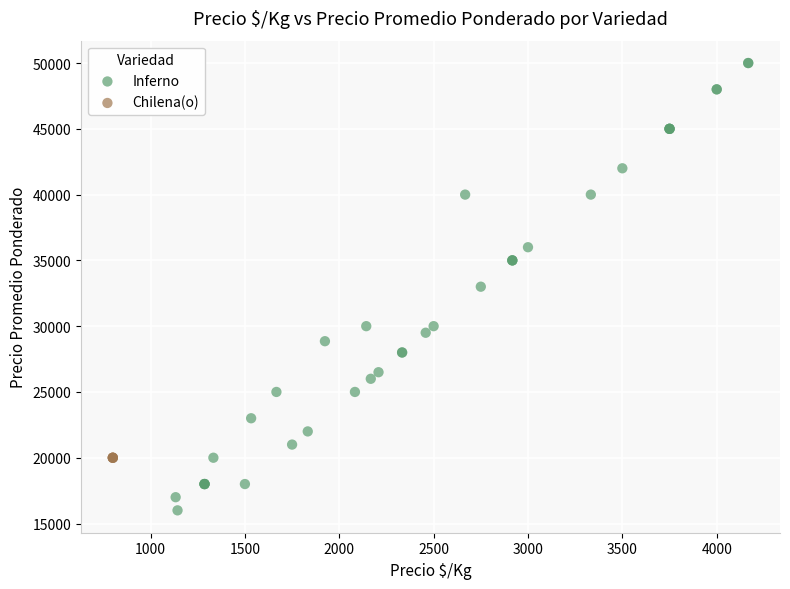

Which series contains the highest Y value?

Inferno